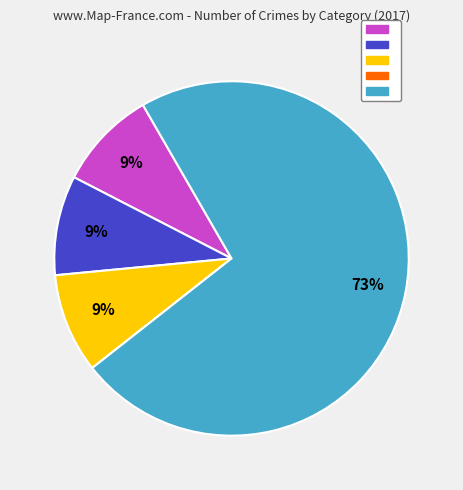

To the nearest percent, what is the difference between the largest and smallest slice percentages?

73%